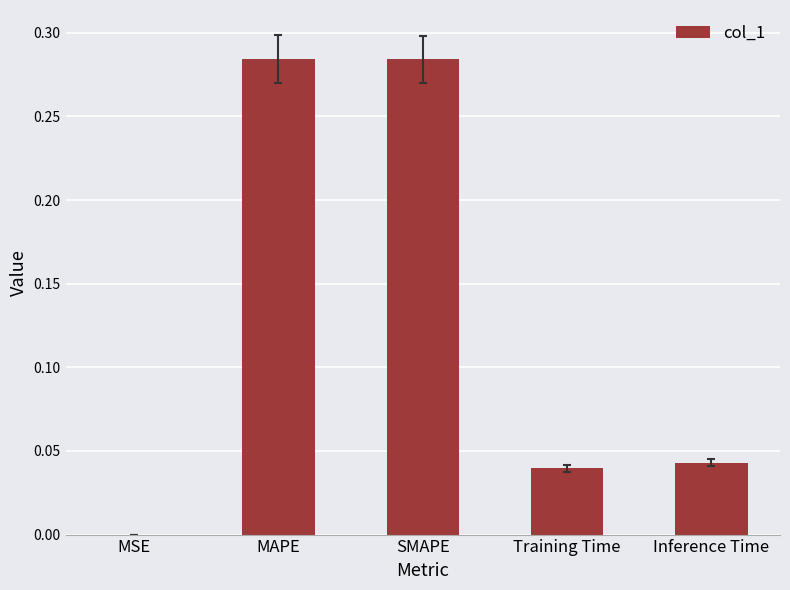

What is the sum of the values at SMAPE and MAPE?

0.6